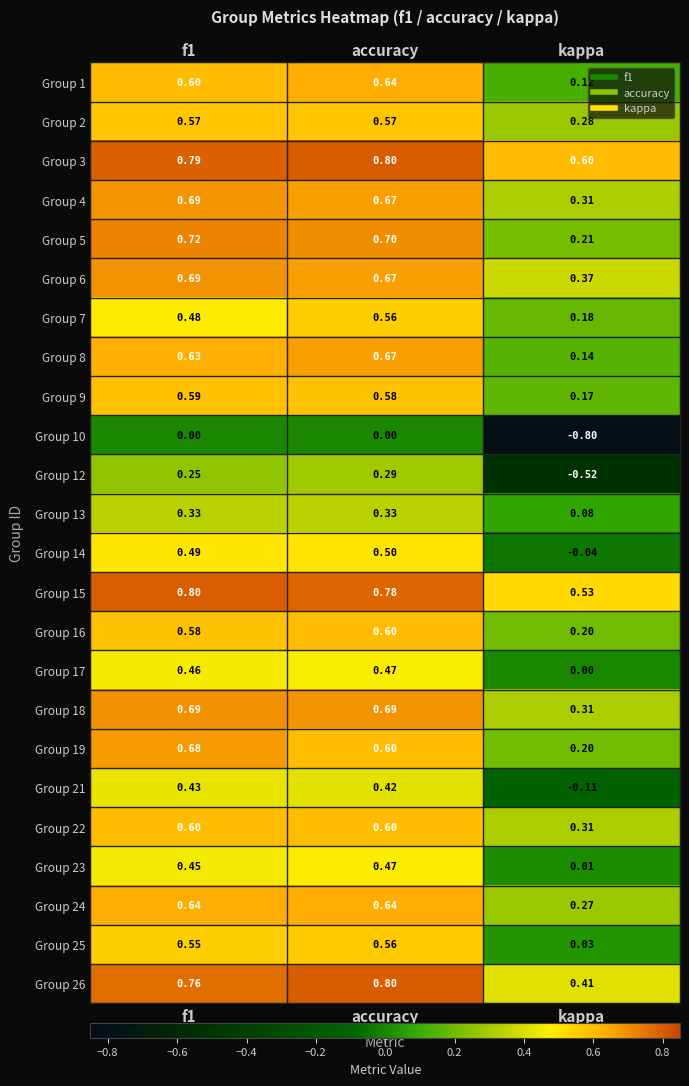

What is the maximum value shown in the chart?

0.8